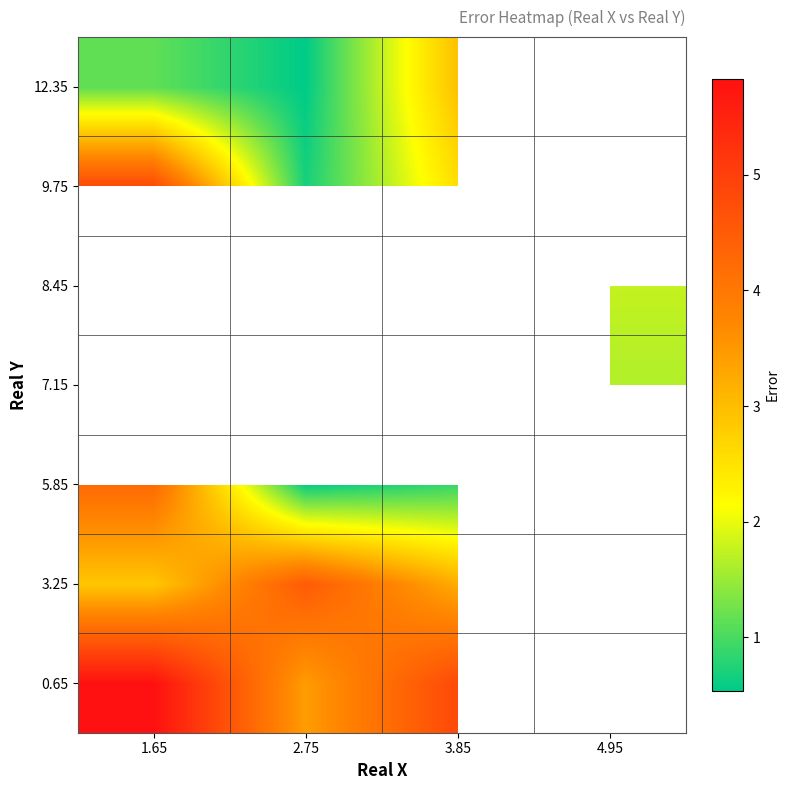

At which label is 9.75 closest to 2?

3.85